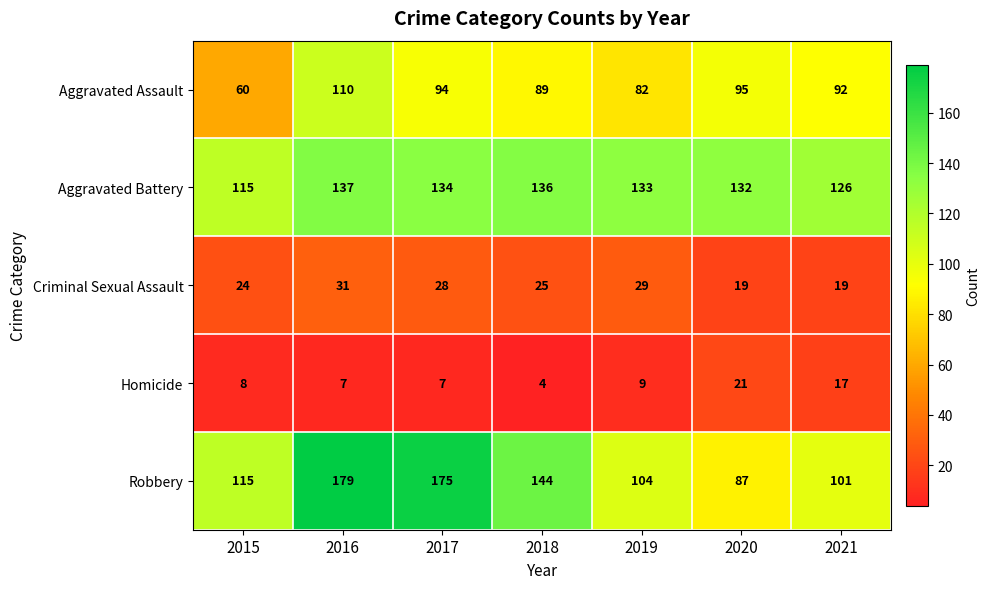

What value does the Robbery series have at 2018, to the nearest 5?

145